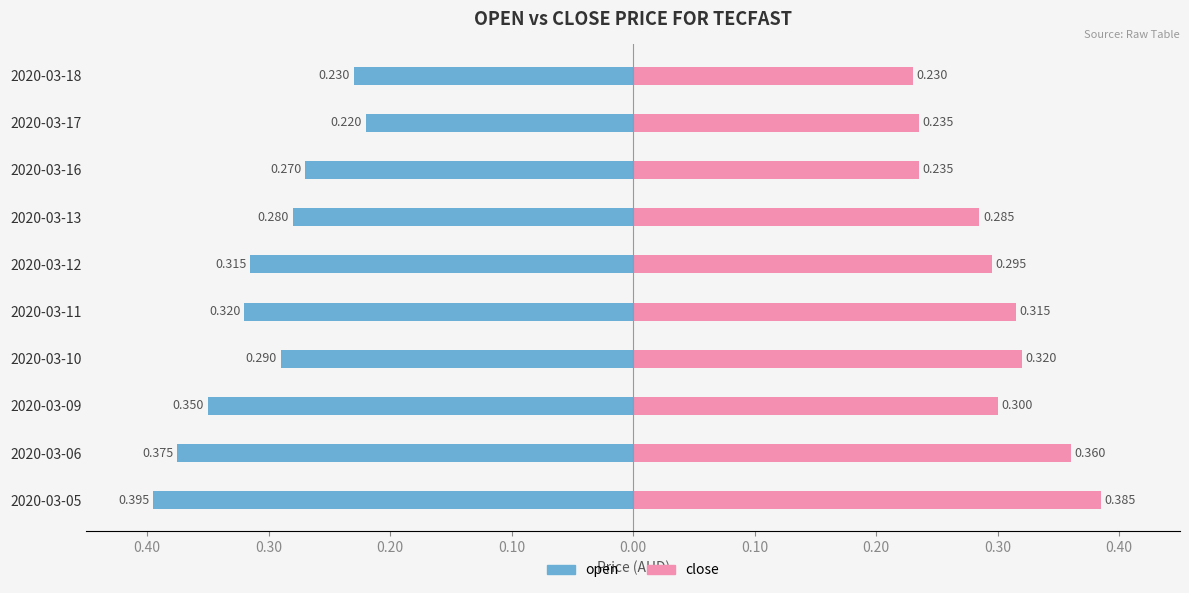

At how many categories does at least one series exceed 0?

10